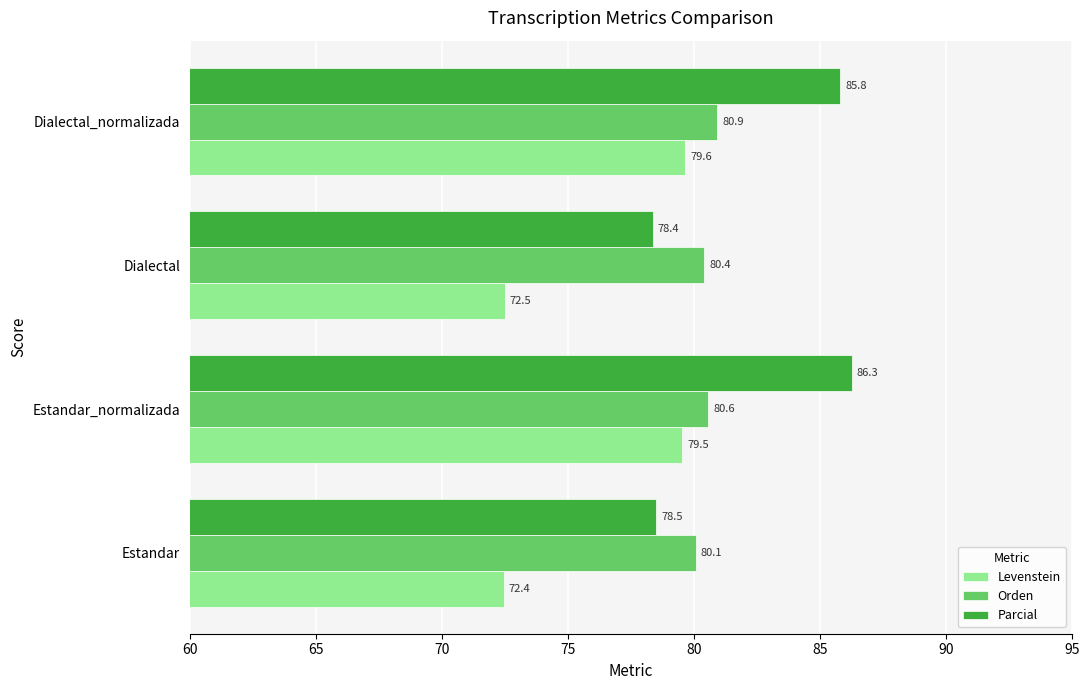

The Parcial series shows 138.2 at Estandar. True or false?

False